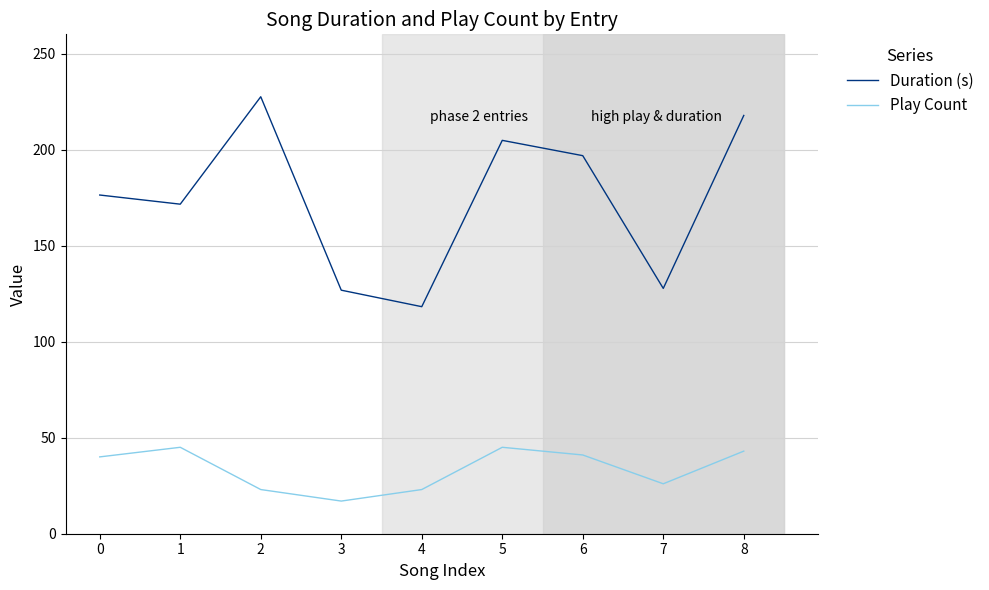

What is the sum of all Duration (s) values?

1567.5